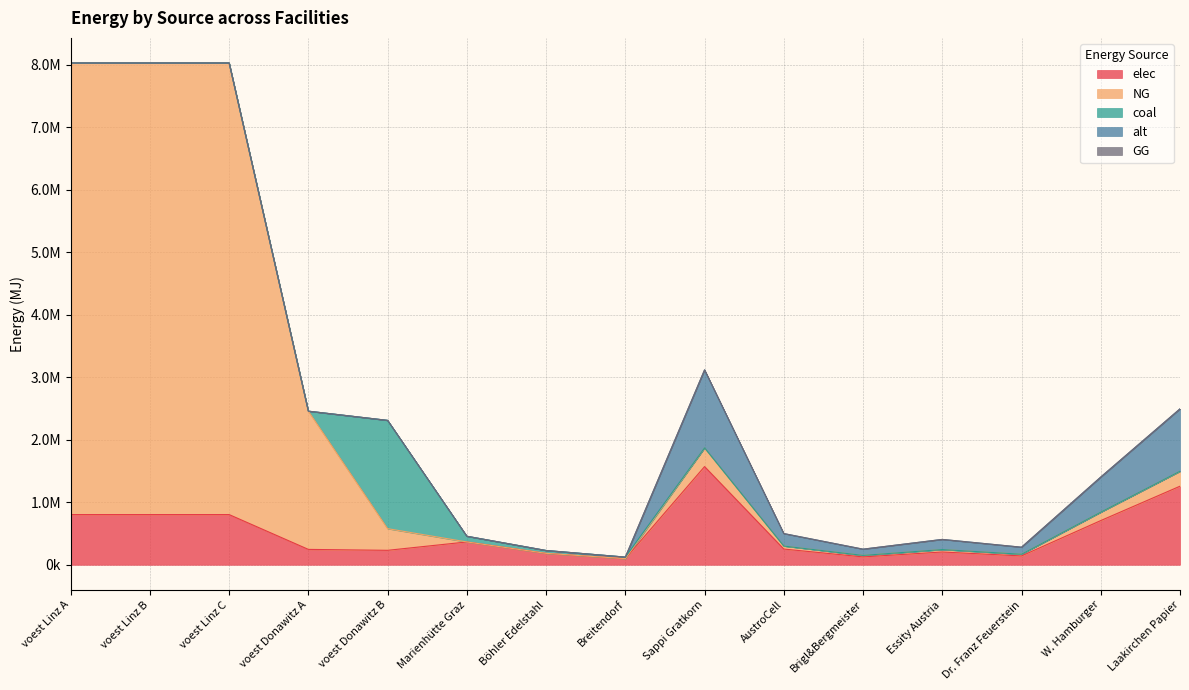

At how many categories does at least one series exceed 4936154?

3